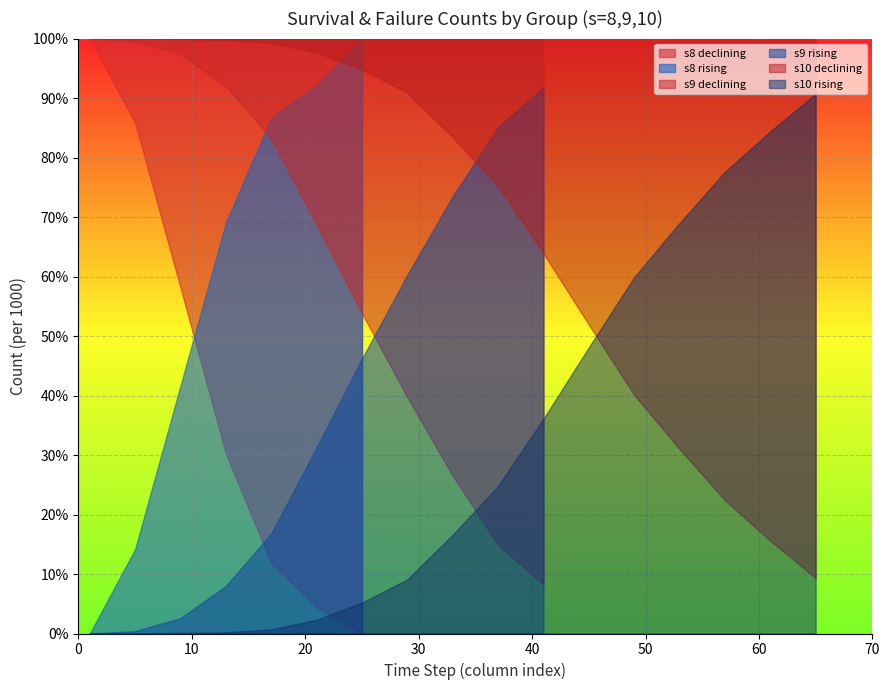

True or false: Row2 has more than 1 interior local peaks.

False